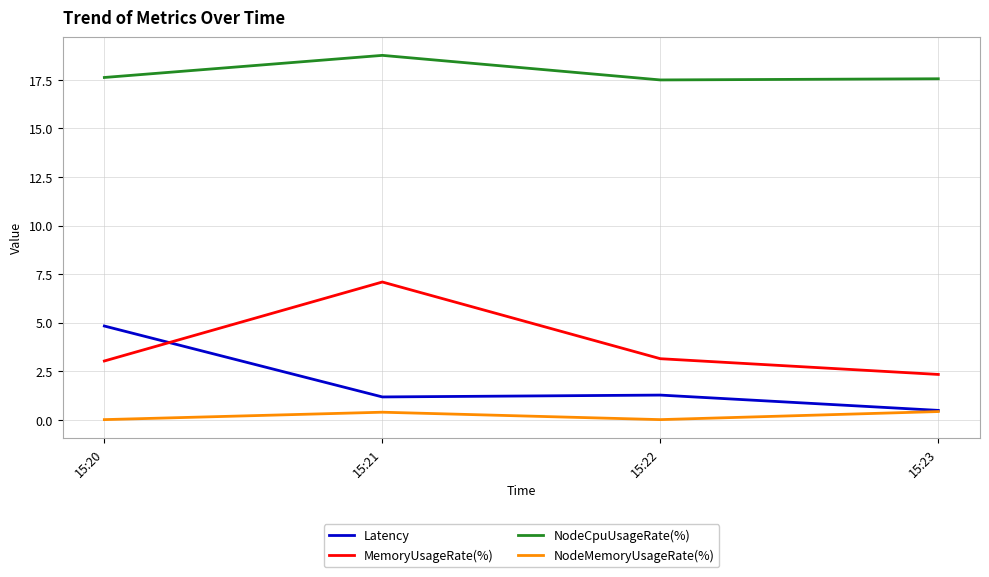

Which category has the highest value across all series?

15:21